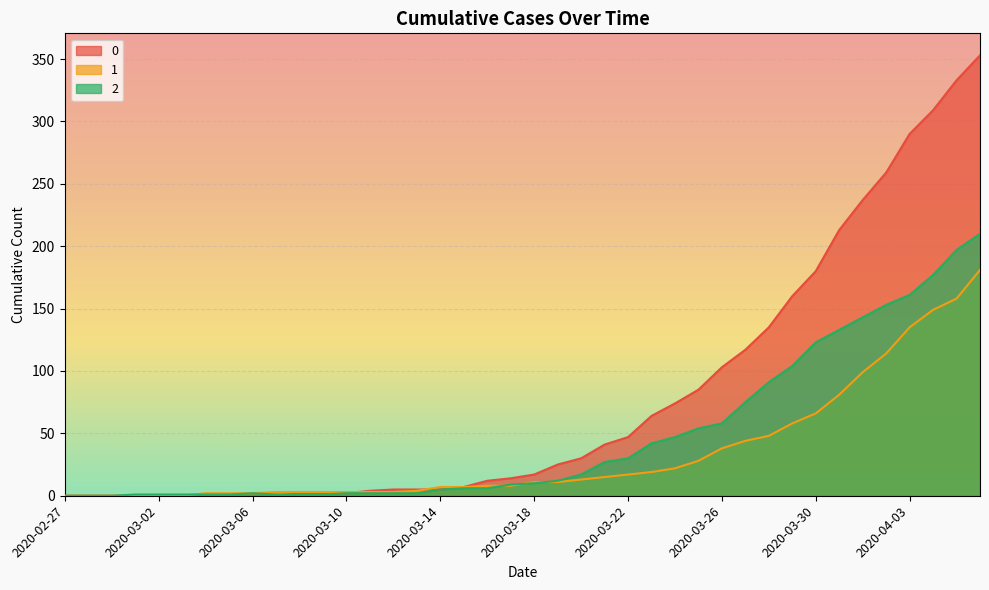

What is the value of the 2 point at the 28th from the left?

54